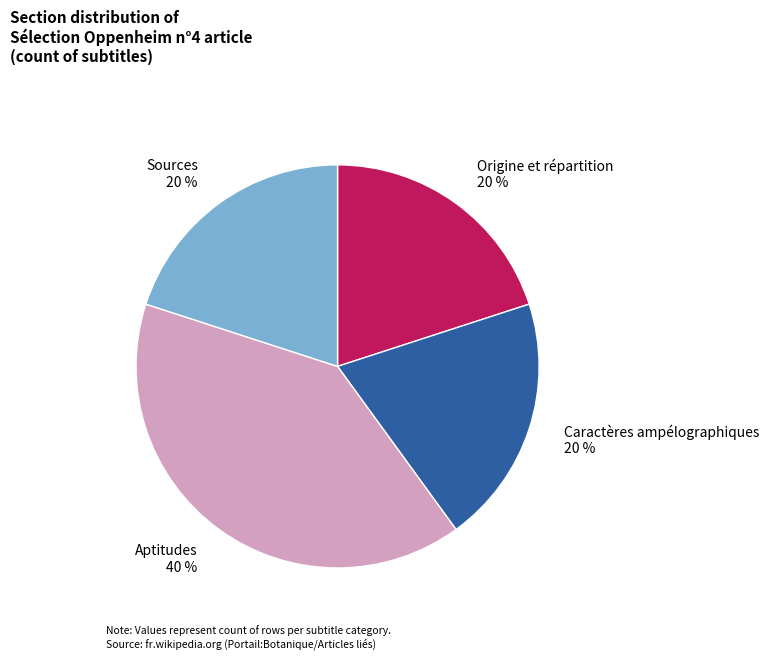

How many segments does this pie chart have?

4